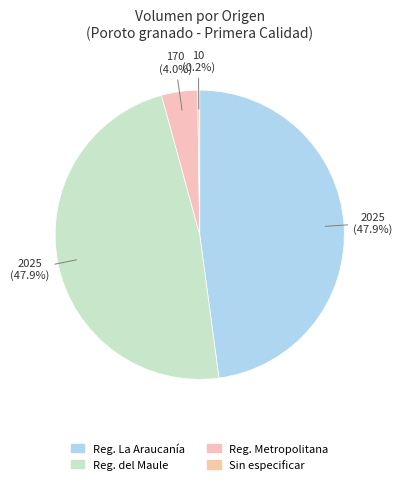

Count the number of slices in the pie.

4